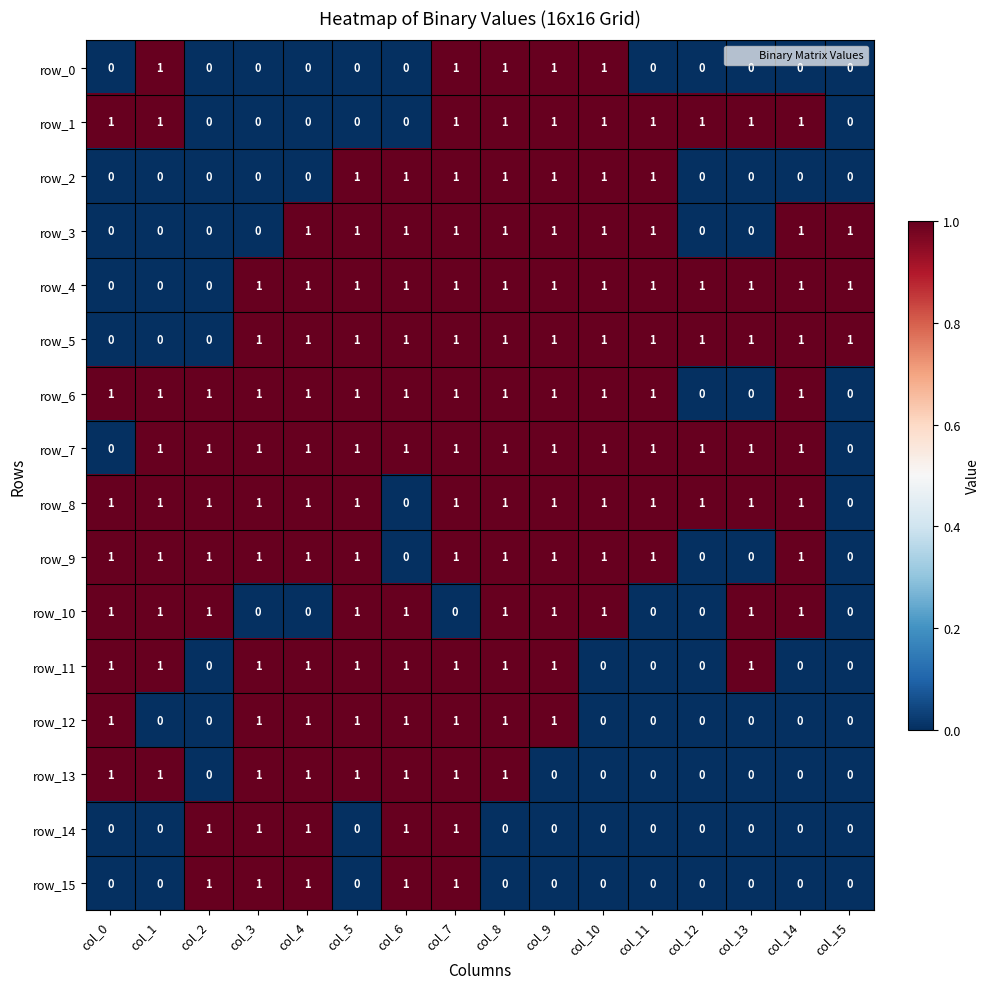

What is the average value of the row_8 series?

1